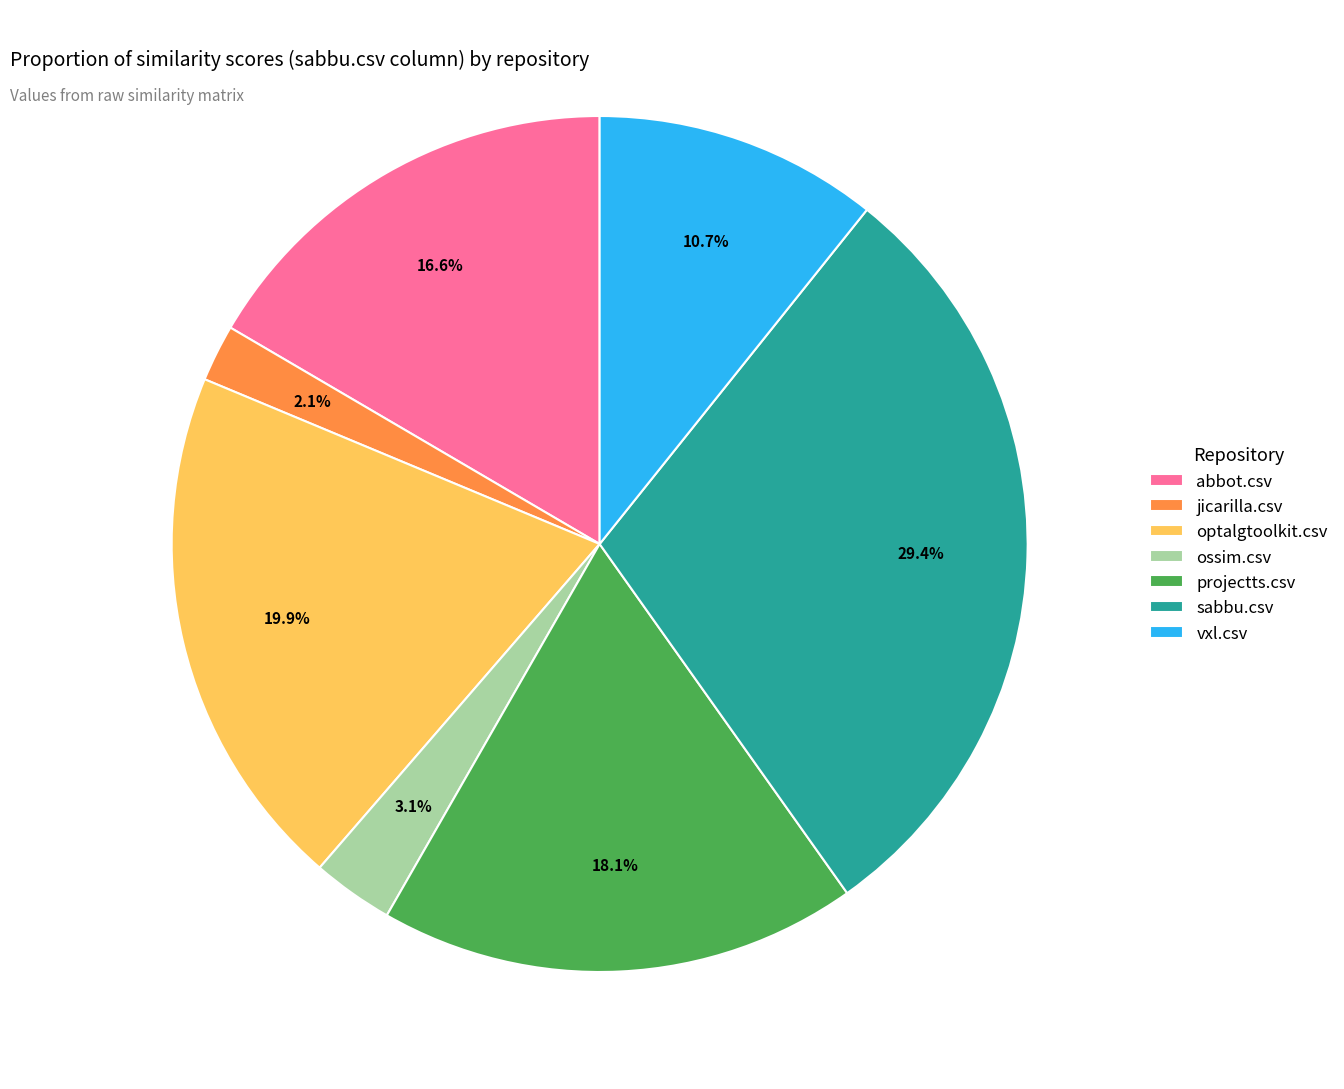

Which has a higher value, sabbu.csv or ossim.csv?

sabbu.csv